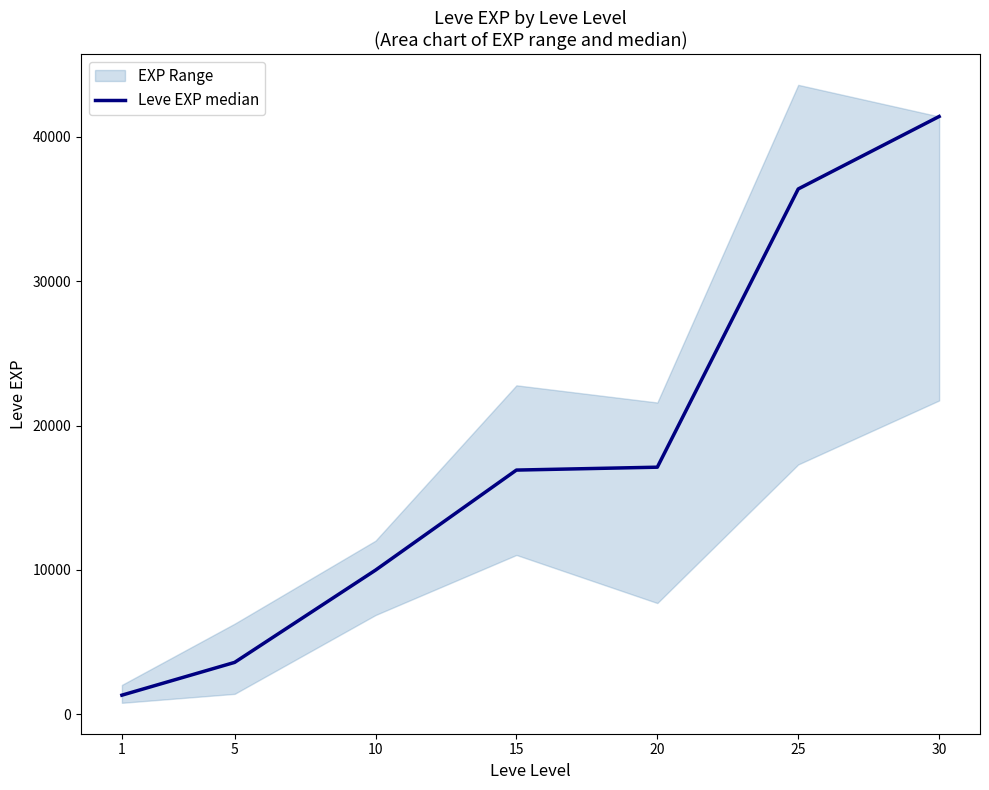

Which category has the highest value across all series?

30